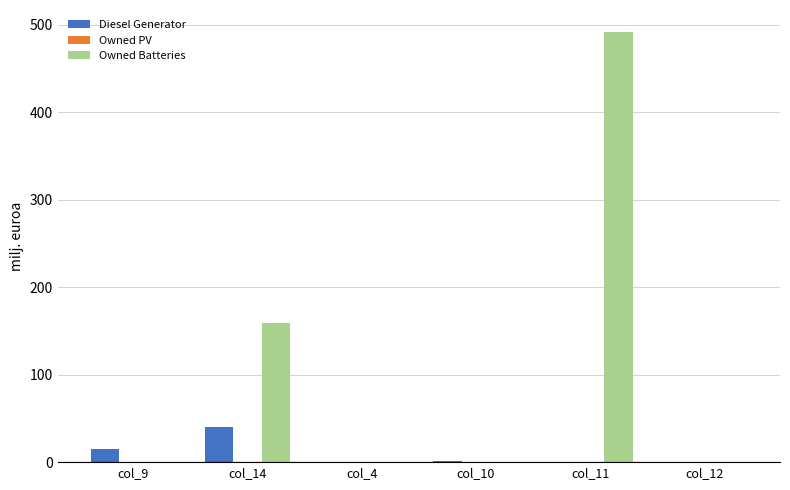

What is the sum of all Owned Batteries values?

651.0